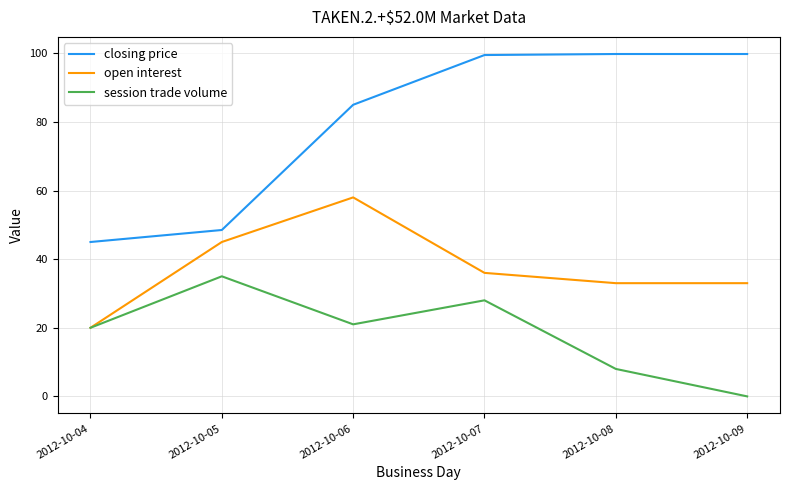

True or false: session trade volume and closing price cross at least once.

False